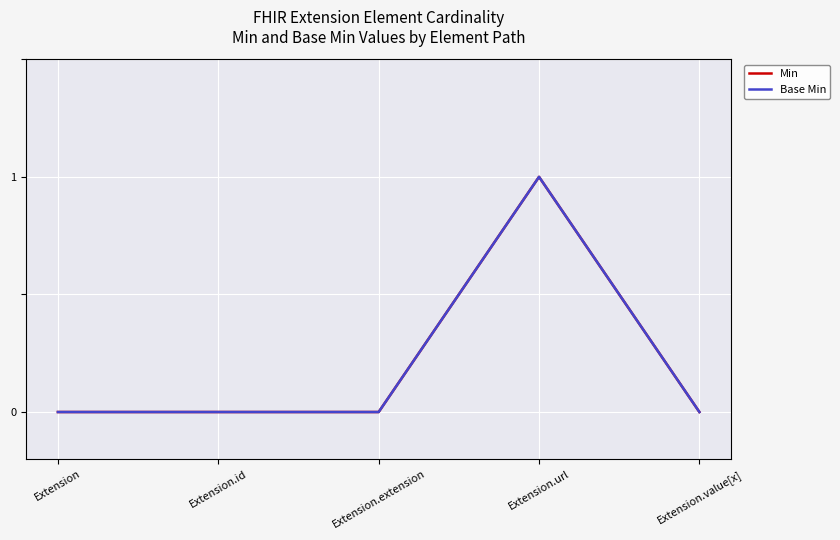

Reading right to left, extract all data points from this chart.

Min: 0	1	0	0	0
Base Min: 0	1	0	0	0